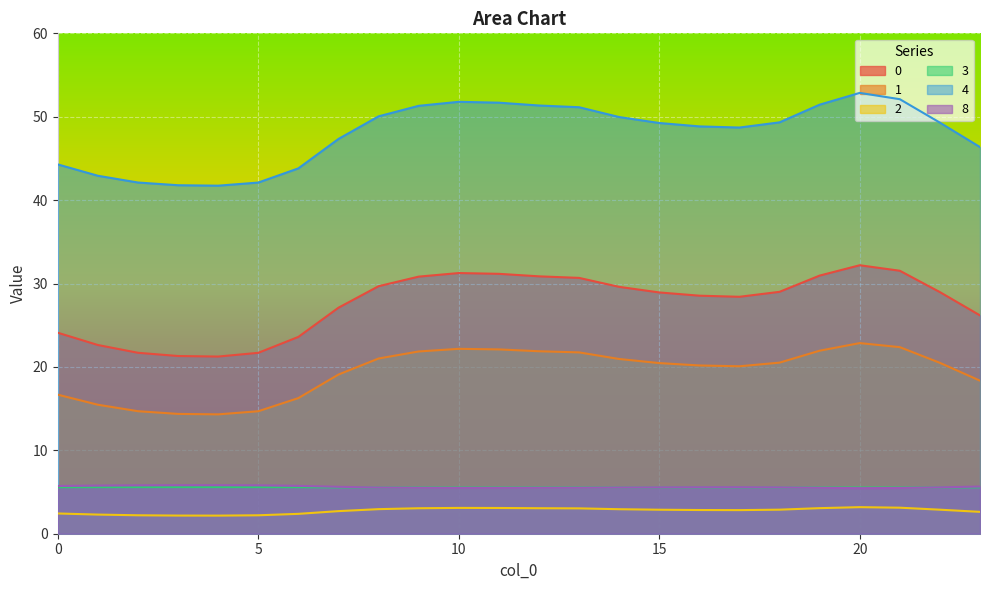

How many interior local peaks does the 0 series have?

2